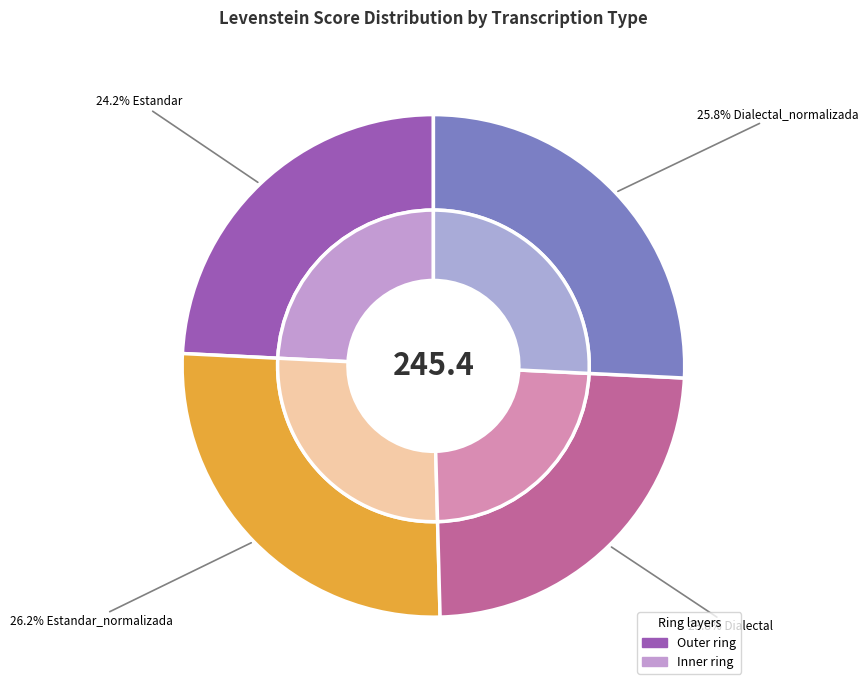

Does any single category account for the majority?

No